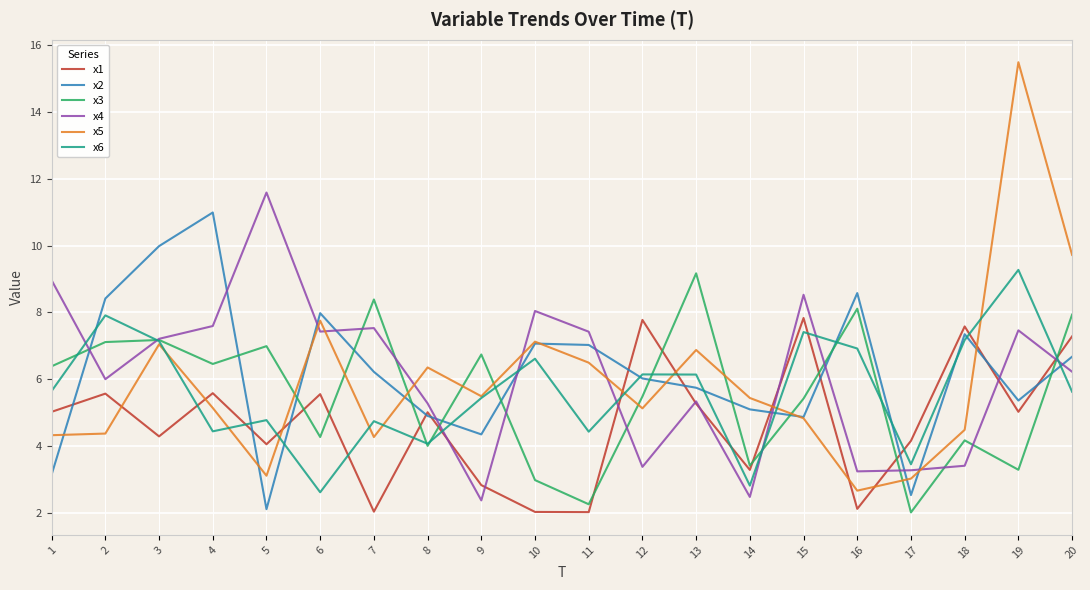

At which label does x3 first exceed 6?

1